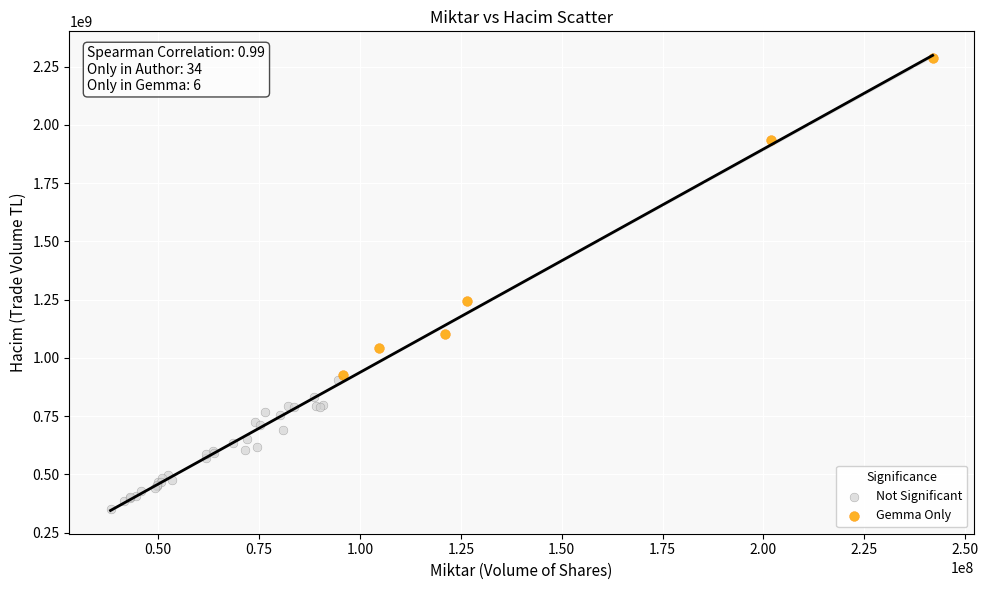

Which series contains the highest Y value?

Gemma Only